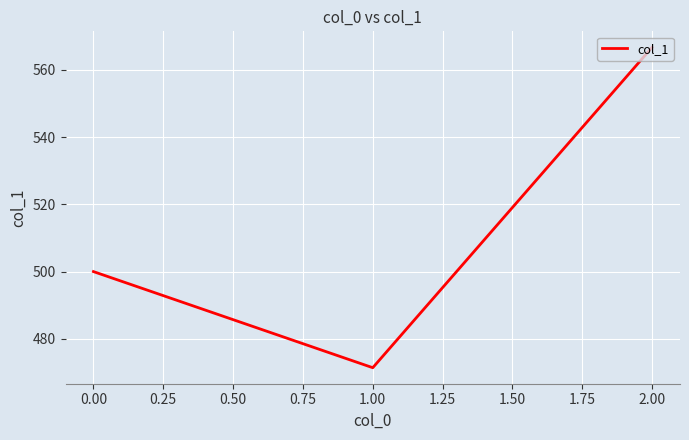

What is the change in value from 0.00 to 2.00?

+66.7